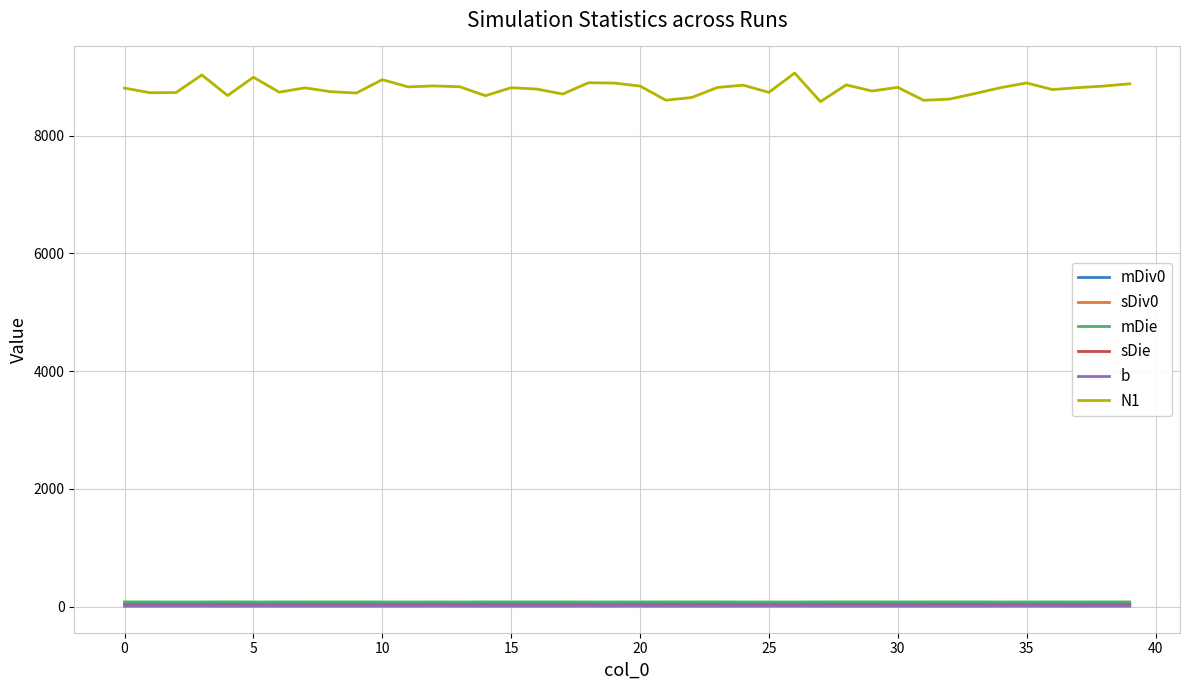

Which series has the largest total across all categories?

N1